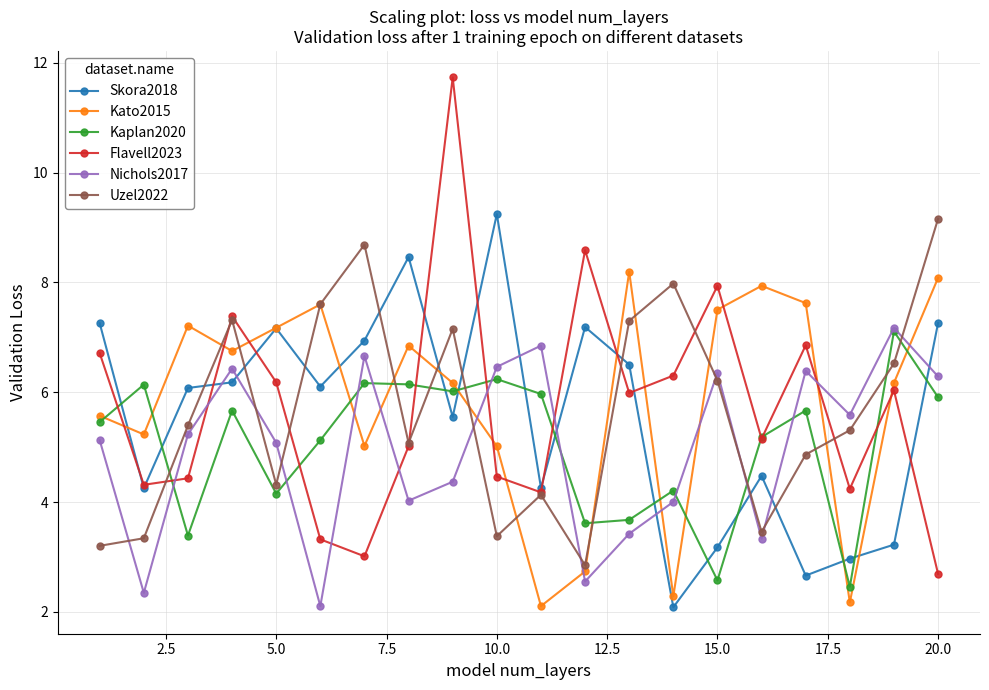

True or false: Kato2015 and Uzel2022 cross at least once.

True